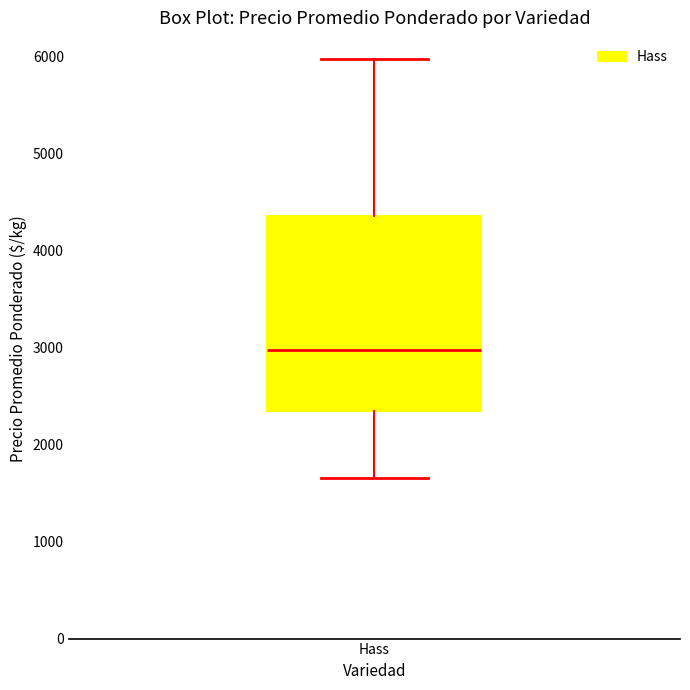

Transcribe this box plot: give where the median line is, the range the box spans, and where the two whiskers end, as read against the y-axis. The values are not printed on the chart, so give them approximately, as read against the axis.

median 3000, box 2400 to 4400, whiskers 1700 to 6000